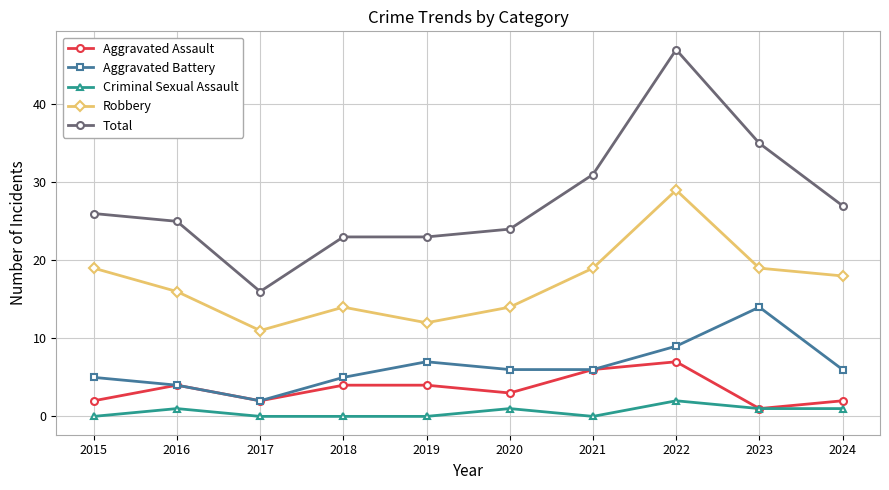

True or false: Robbery has more than 2 points higher than both neighbors.

False